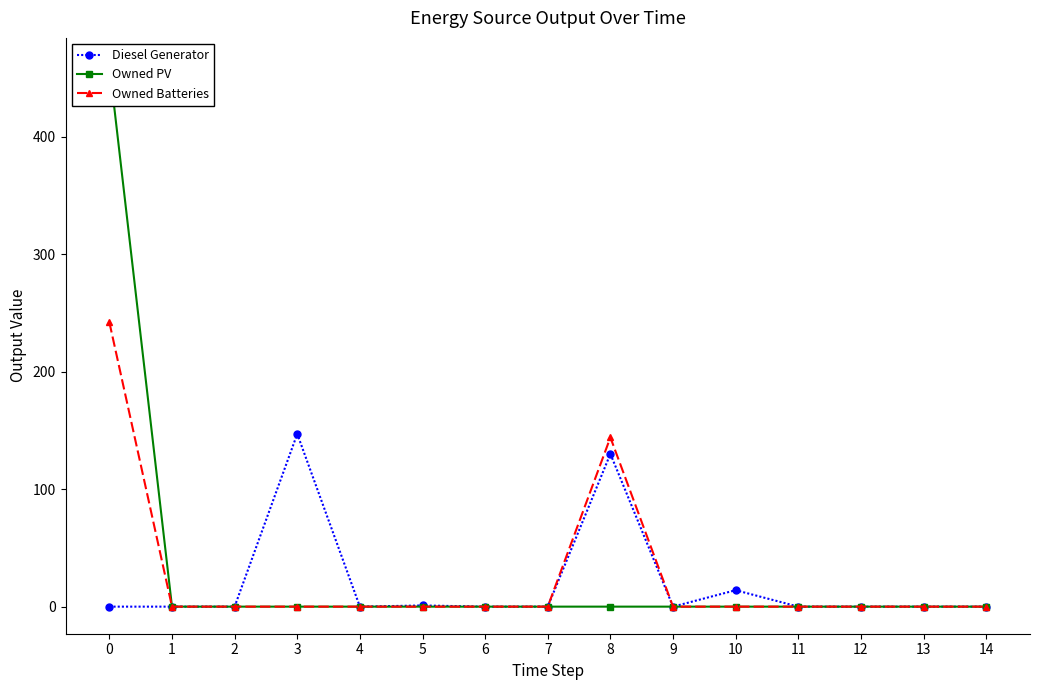

True or false: Diesel Generator and Owned PV cross at least once.

False